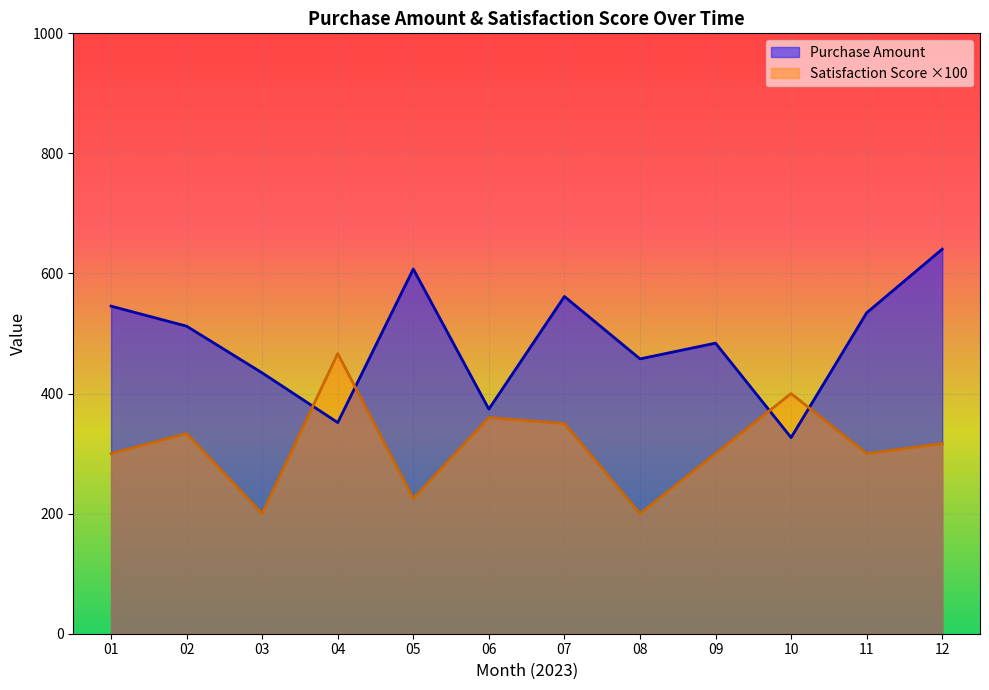

How many lines are shown in the chart?

2